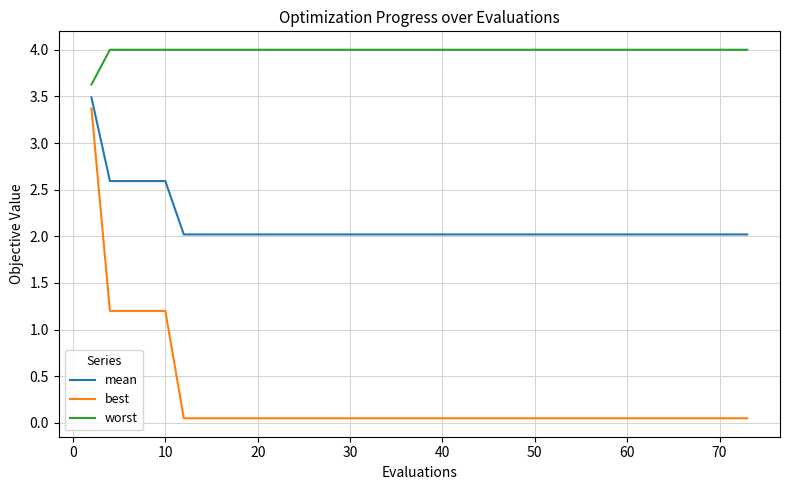

Count the number of data series in this chart.

3